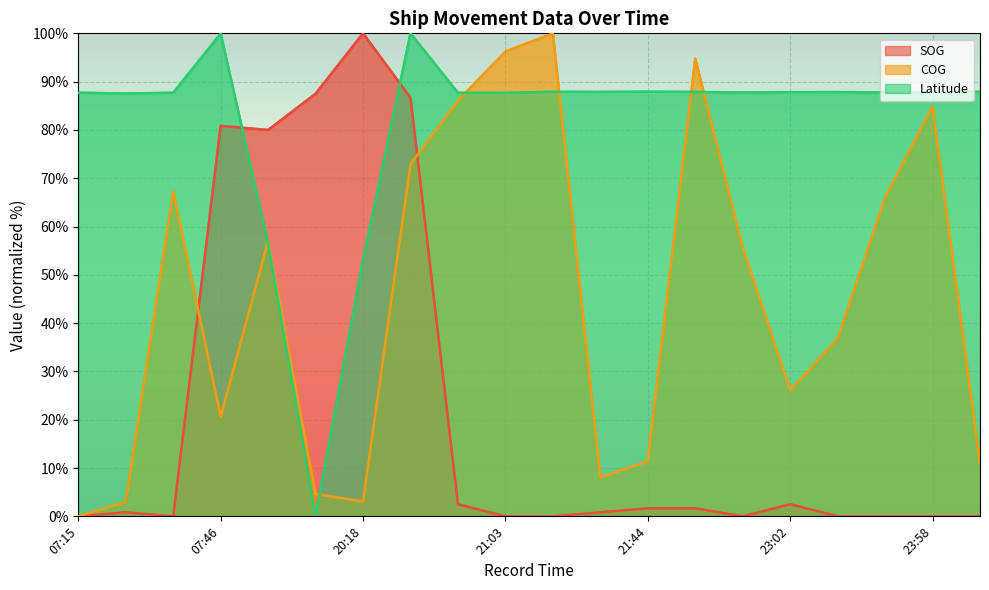

Rank the series at 08:01 from lowest to highest value.

Latitude, COG, SOG